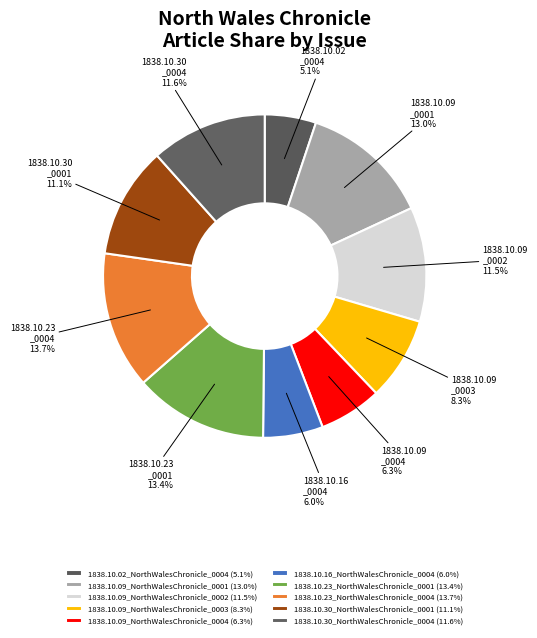

True or false: 1838.10.30_NorthWalesChronicle_0004 accounts for 2% of the total.

False